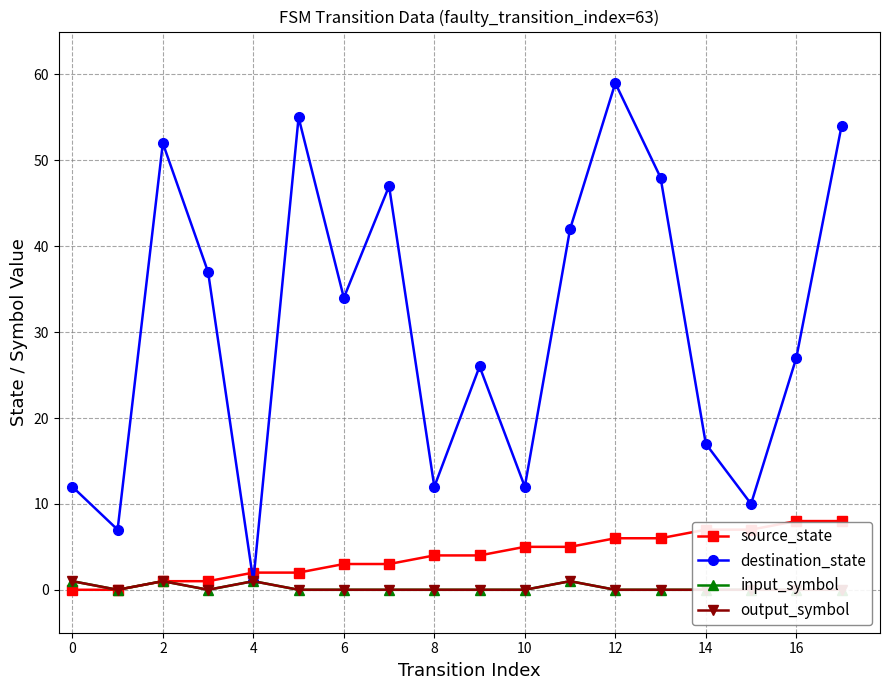

Which series has the widest spread of values?

destination_state